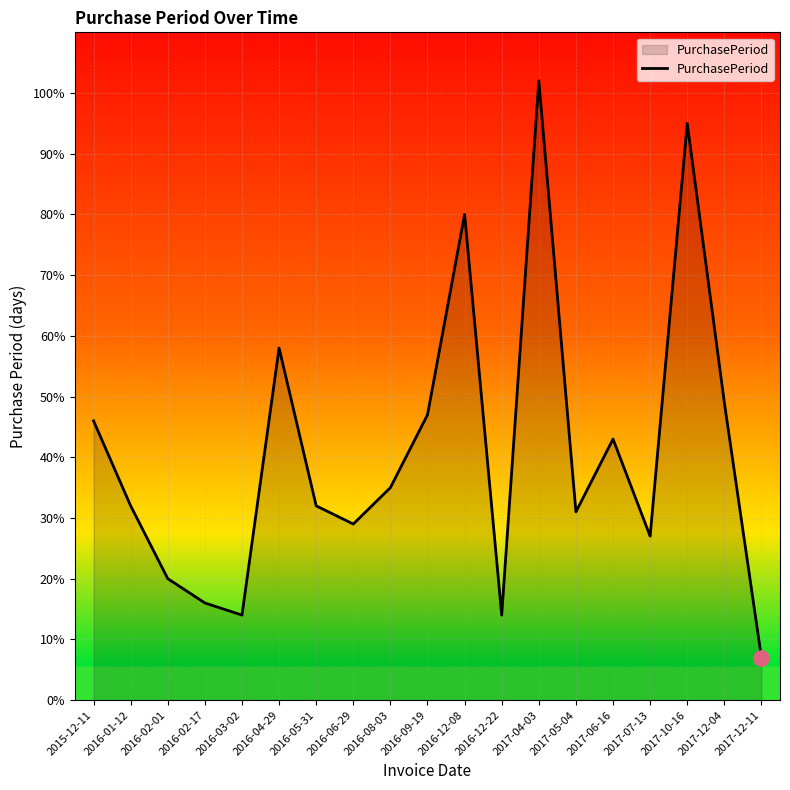

What is the change in value from 2015-12-11 to 2017-12-04?

+3